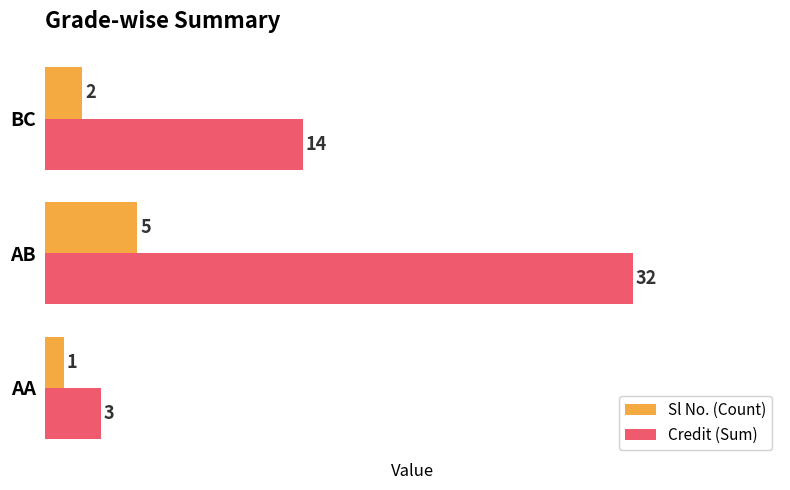

Which series has the largest total across all categories?

Credit (Sum)